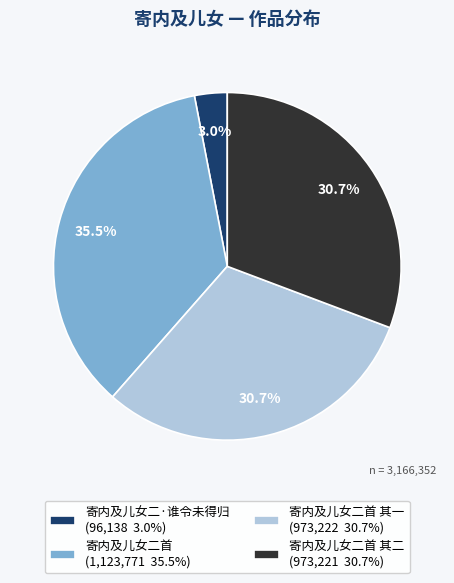

Is there any slice that represents more than half of the pie?

No